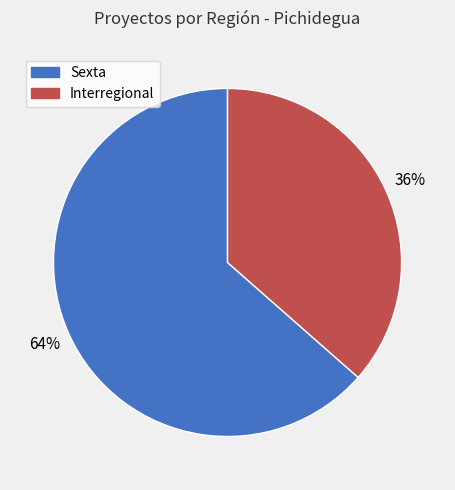

The Interregional slice represents 36% of the pie. True or false?

True